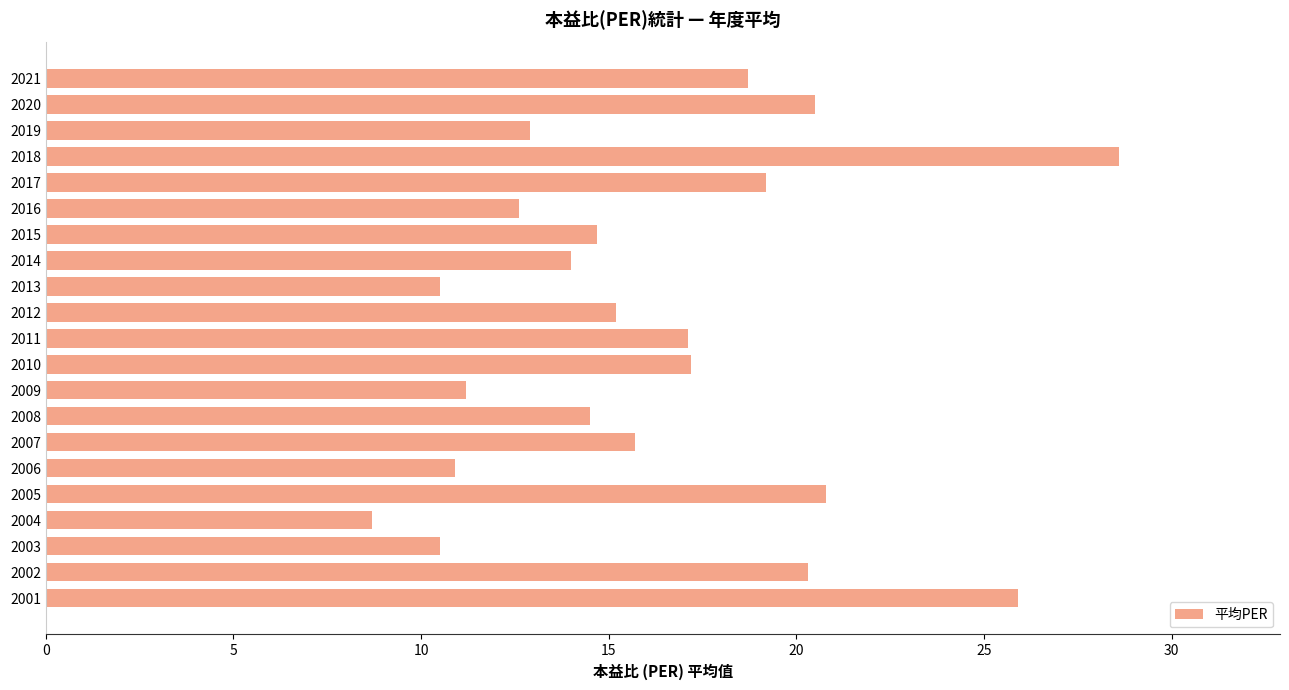

What is the difference between the values at 2011 and 2009?

5.9